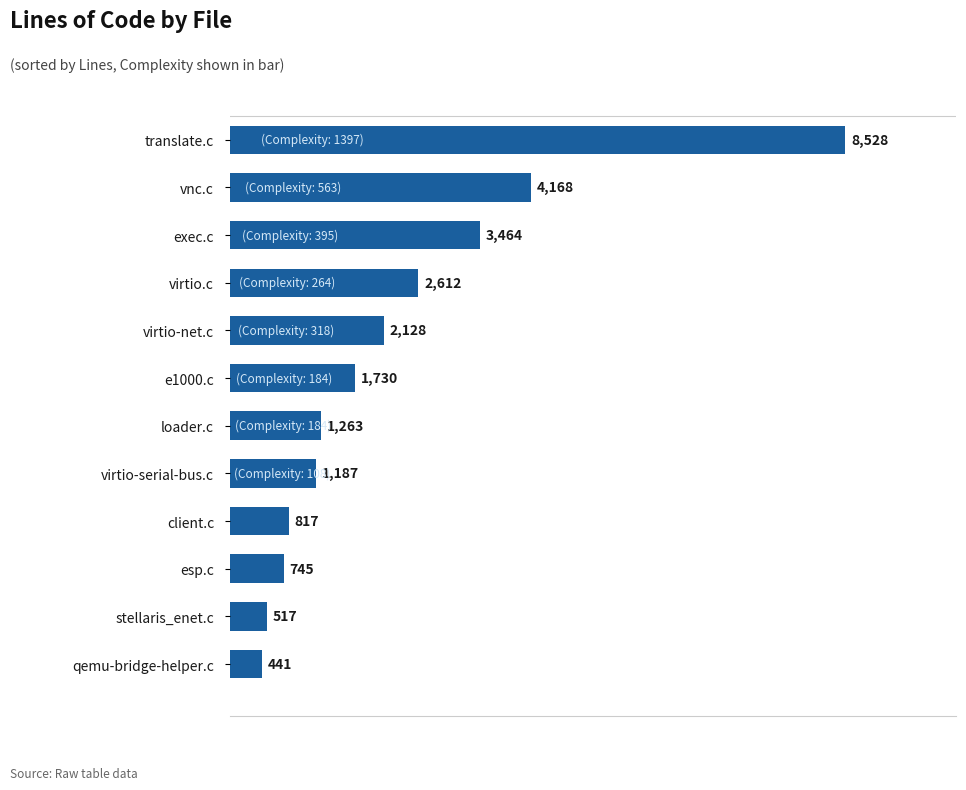

What is the sum of all values?

27600